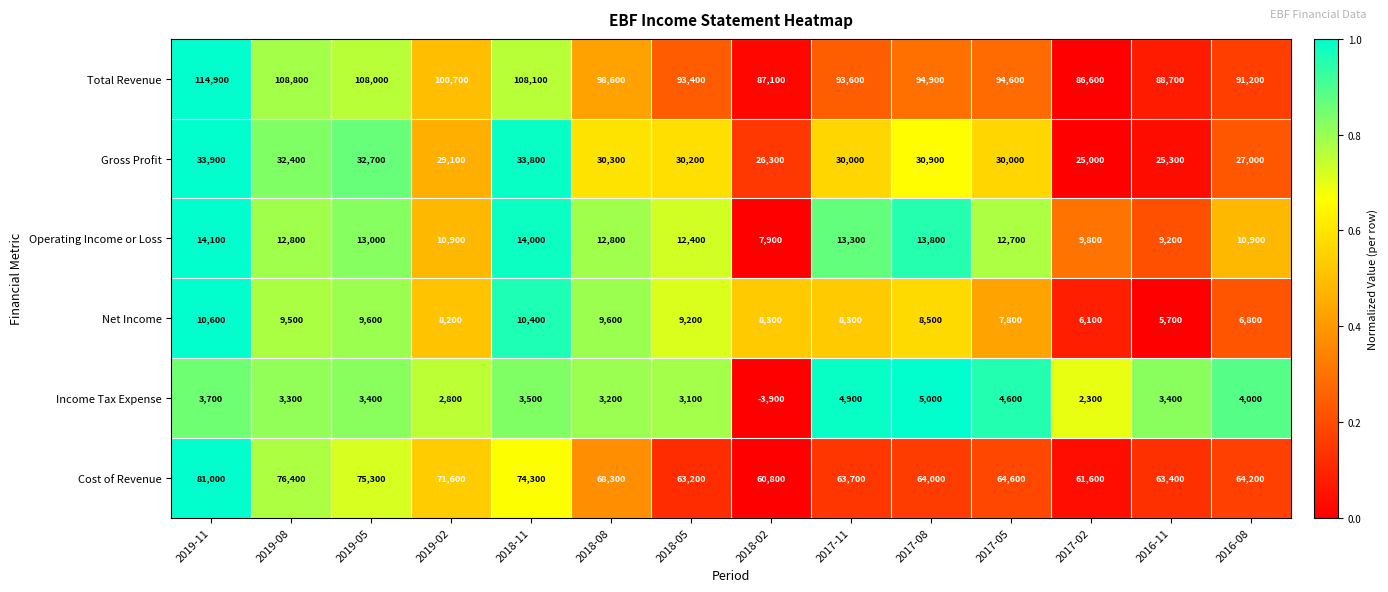

Rank the series by their maximum value, from highest to lowest.

Total Revenue, Cost of Revenue, Gross Profit, Operating Income or Loss, Net Income, Income Tax Expense